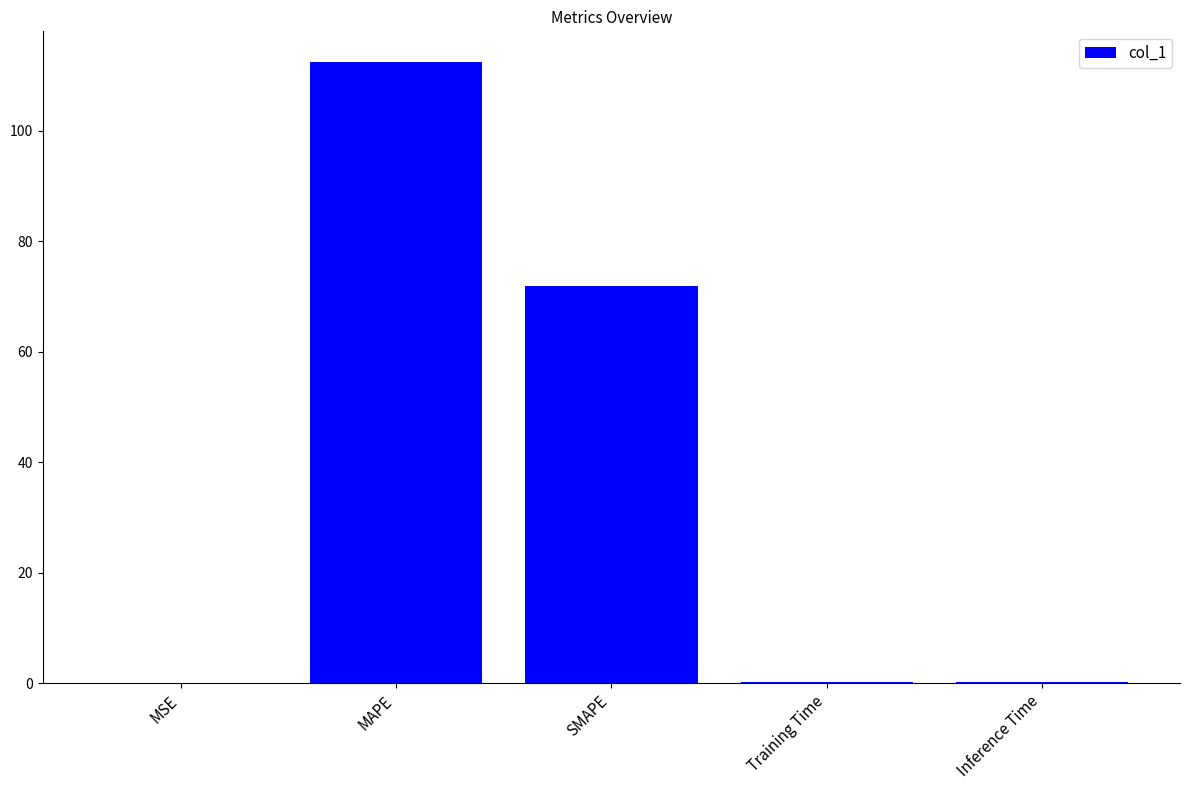

What is the sum of all values?

184.7